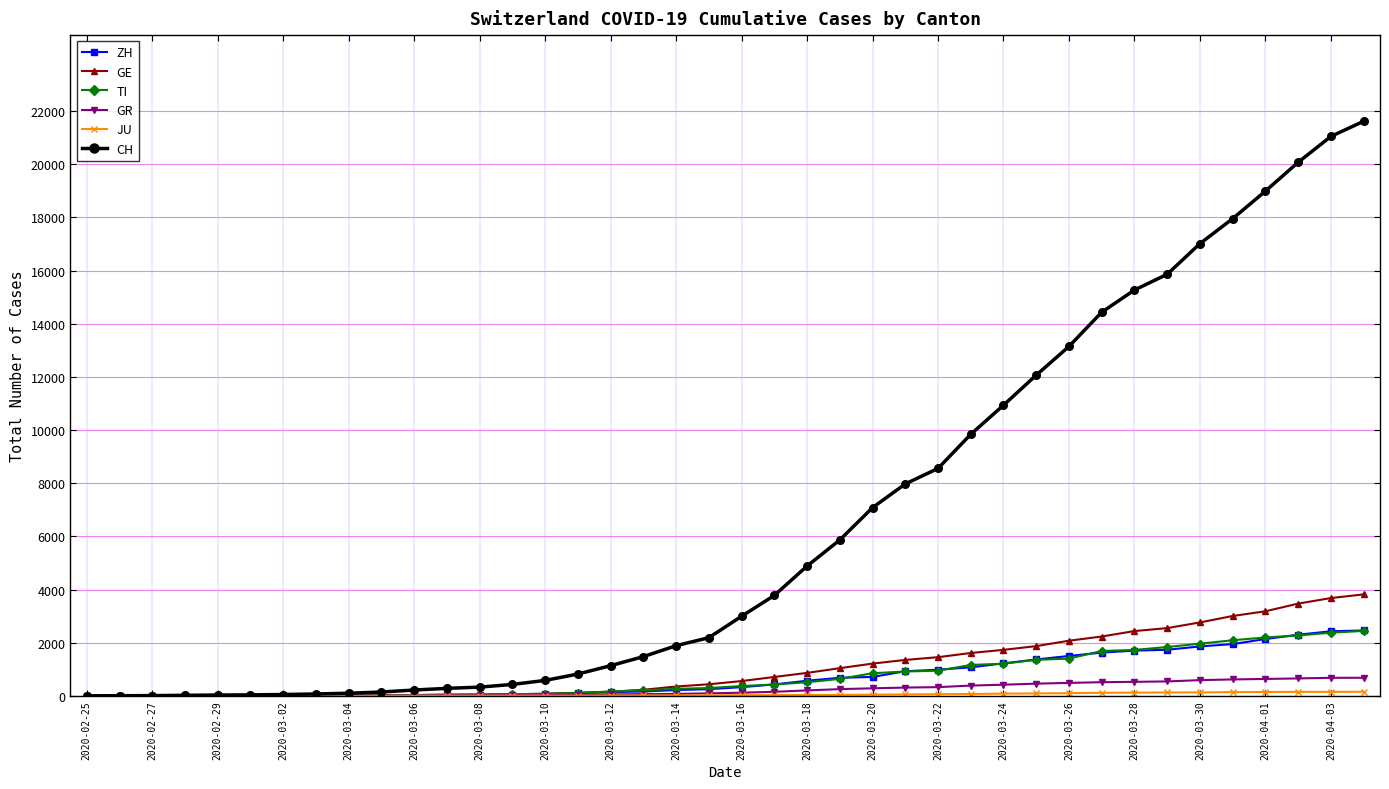

Which series has the largest total across all categories?

CH